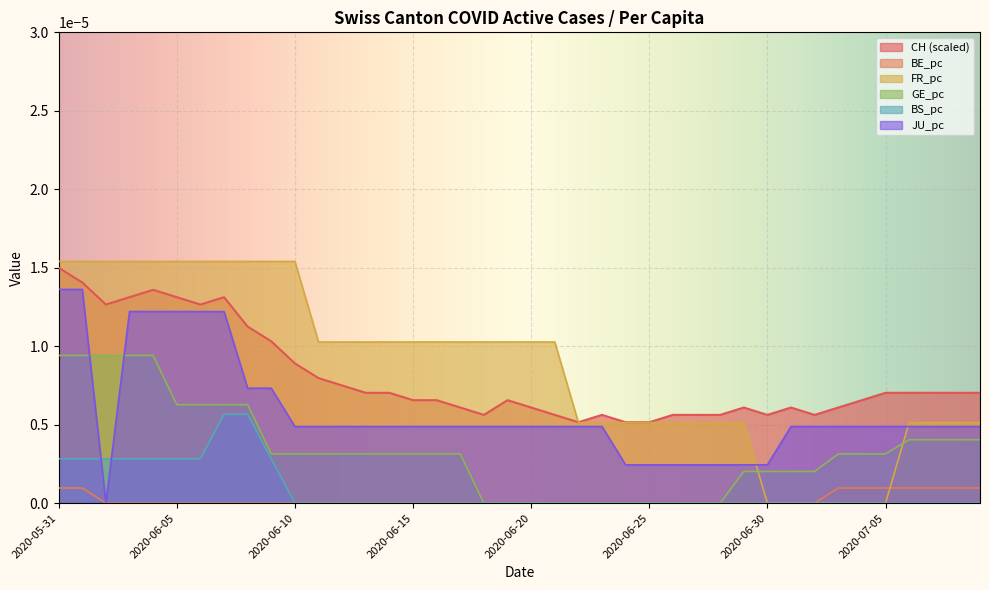

Between 2020-06-17 and 2020-07-04, which series saw the biggest shift?

FR_pc